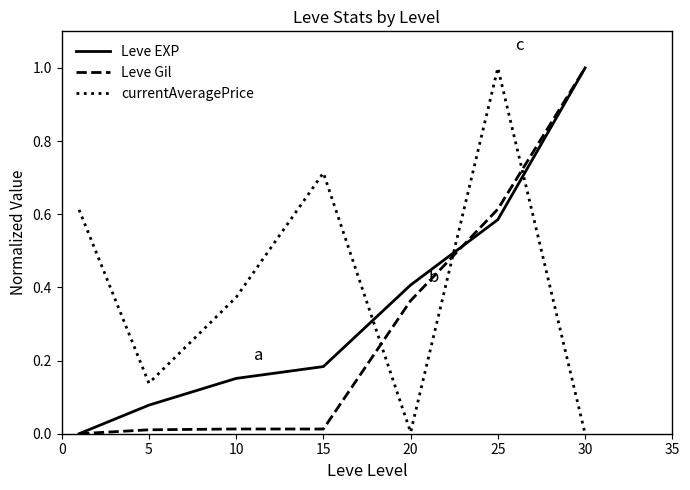

True or false: currentAveragePrice and Leve EXP intersect in this chart.

True